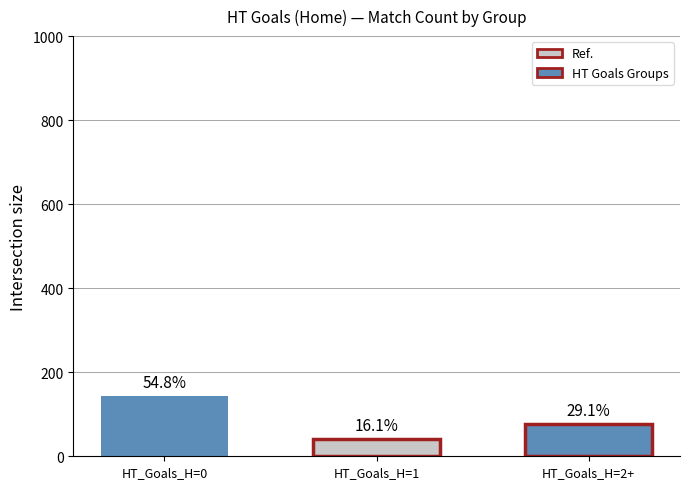

How many groups of bars are there?

1